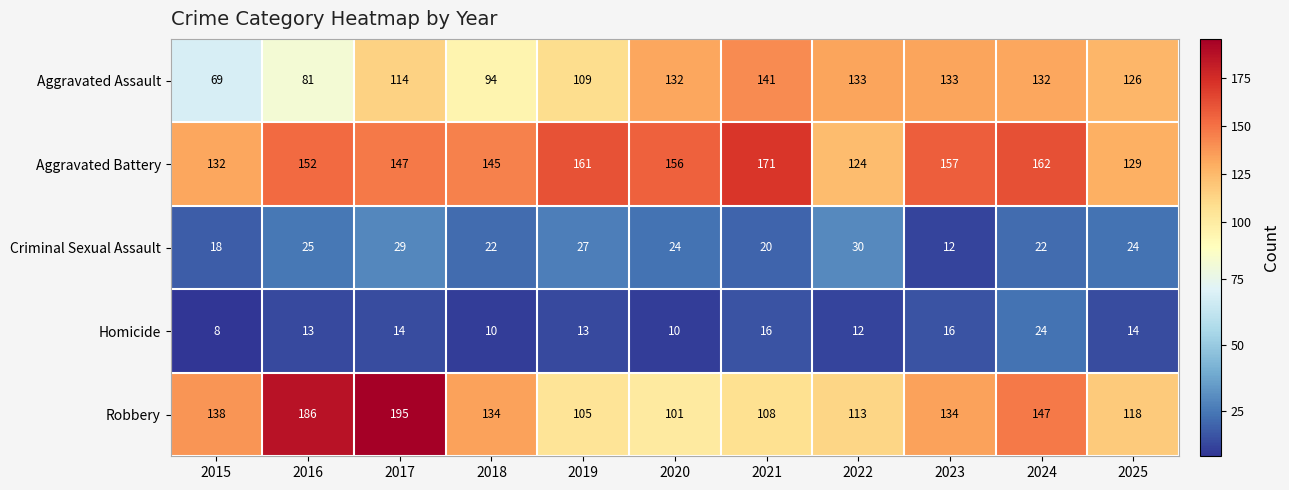

Which series has the largest total across all categories?

Aggravated Battery